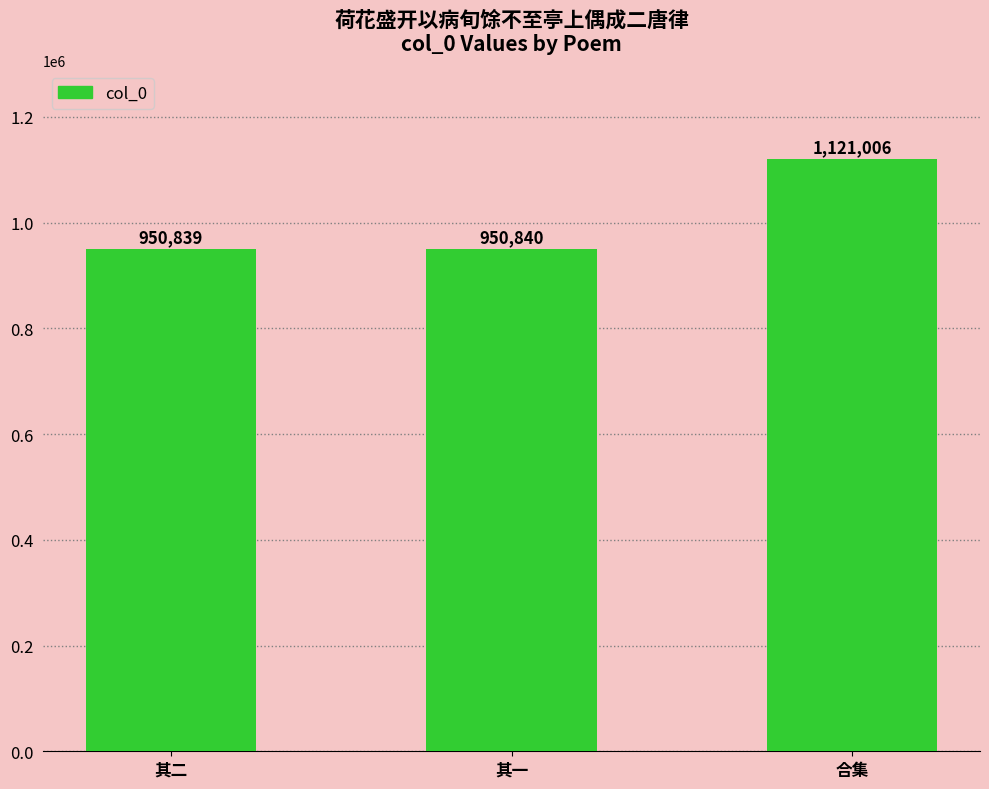

At which label is the value closest to 1035922?

其一